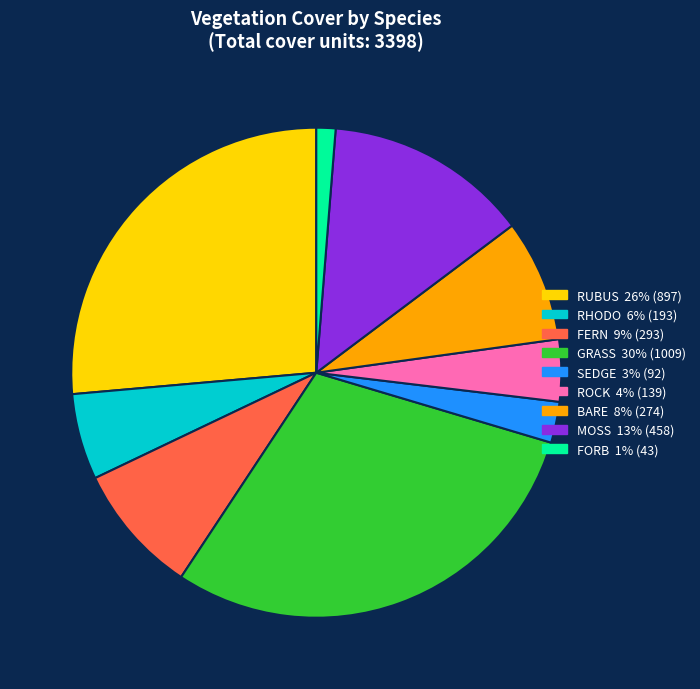

Is there any slice that represents more than half of the pie?

No